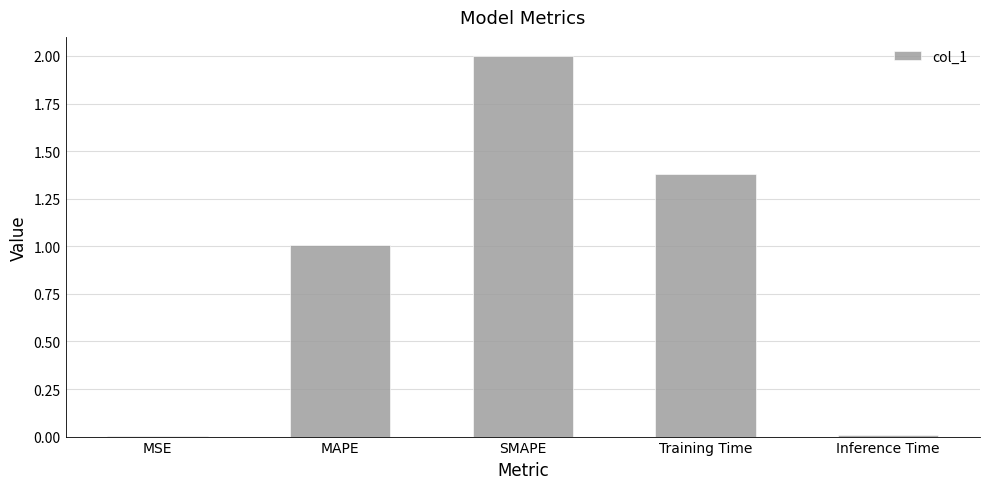

What is the greatest value displayed?

2.0